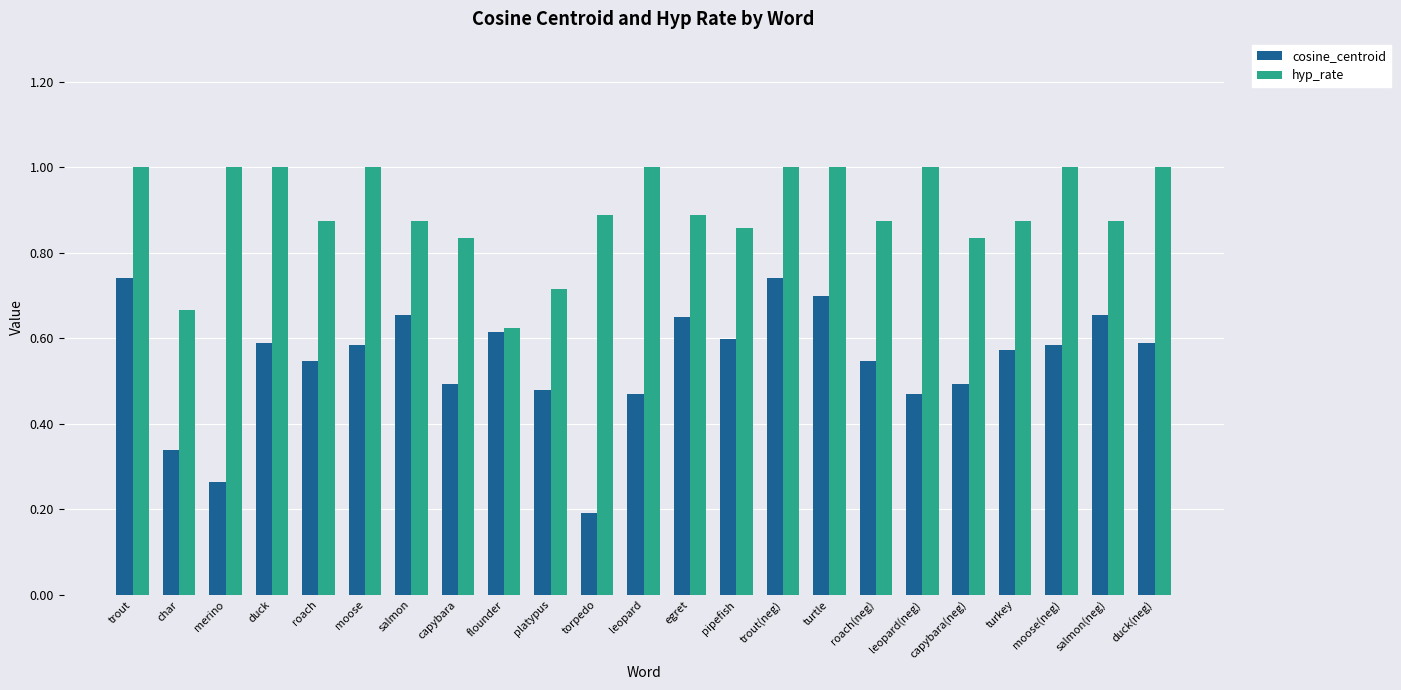

At which label is cosine_centroid closest to 0?

torpedo